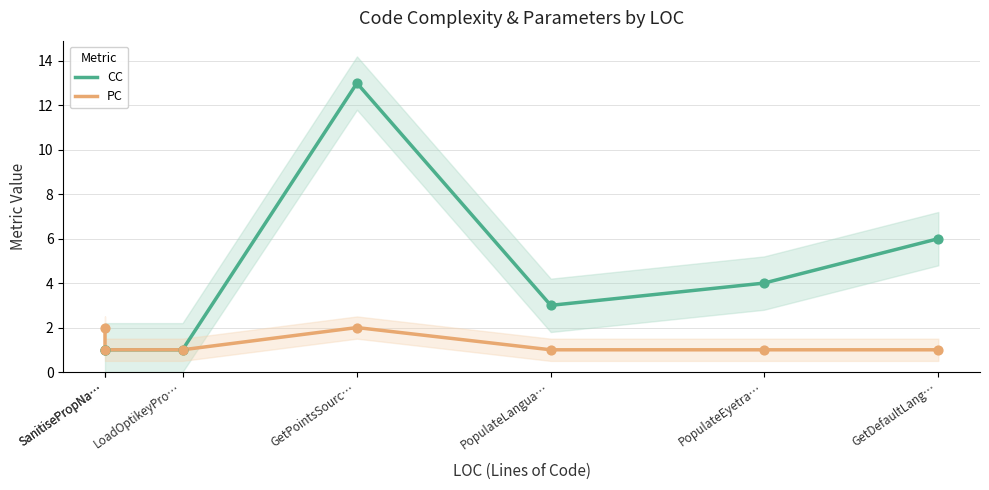

Which series reaches the minimum Y coordinate?

CC